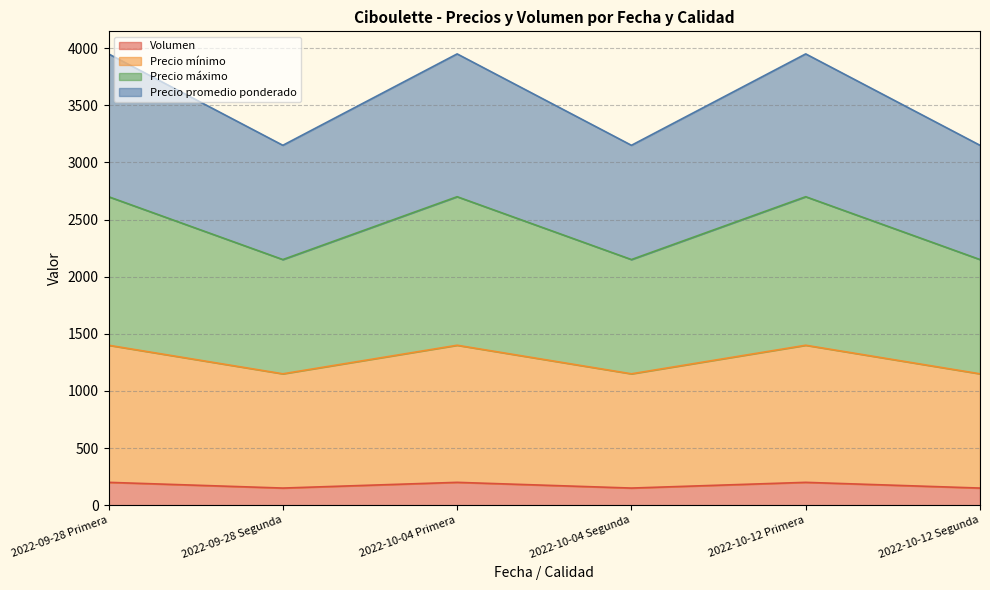

At which category does the chart reach its minimum across all series?

2022-09-28 Segunda